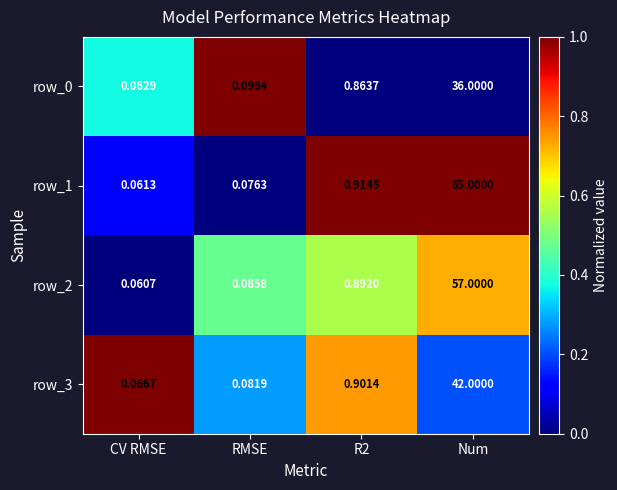

Between CV RMSE and Num, which series saw the biggest shift?

row_1